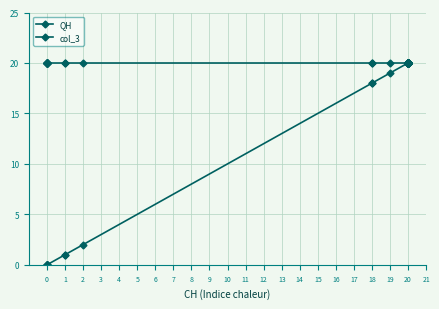

What is the value of the col_3 point at the 38th from the left?

20